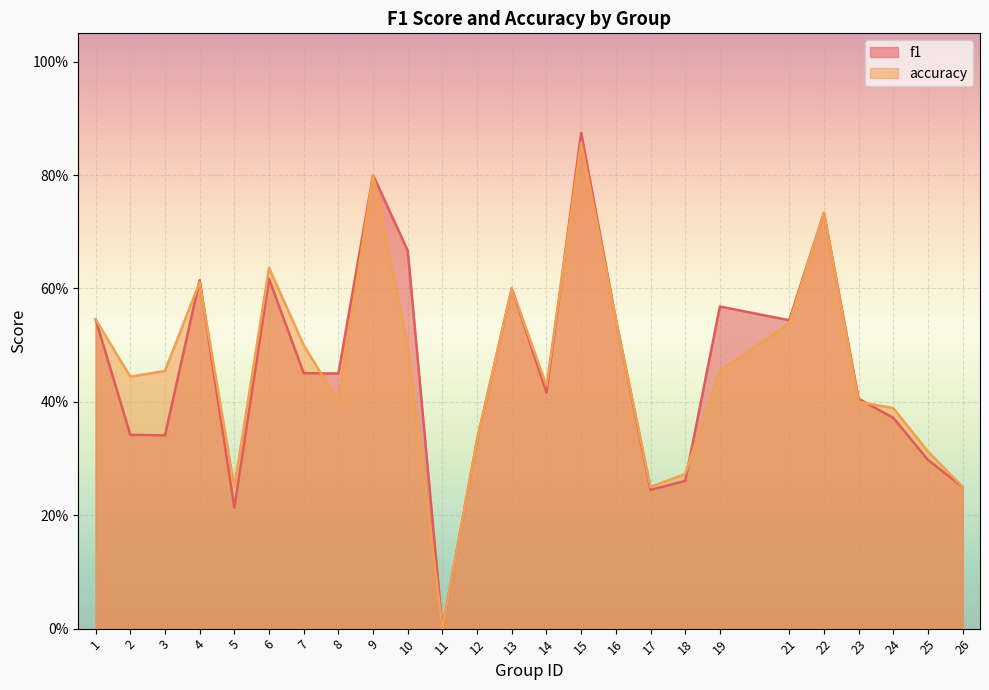

What is the total value across all series at 3?

0.8